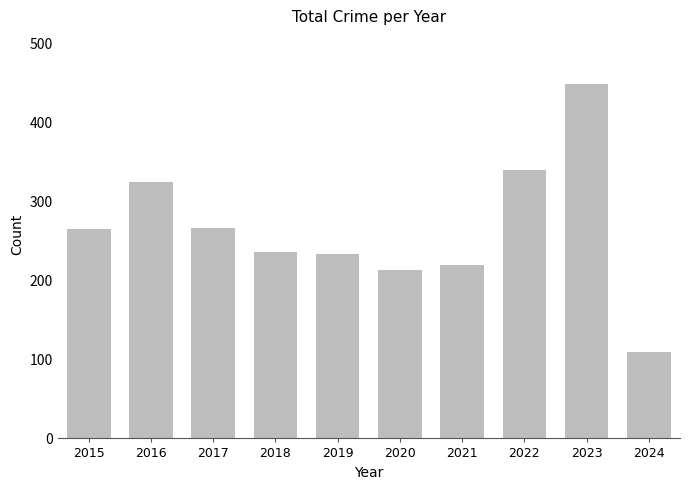

What is the value of the 6th bar from the left?

213